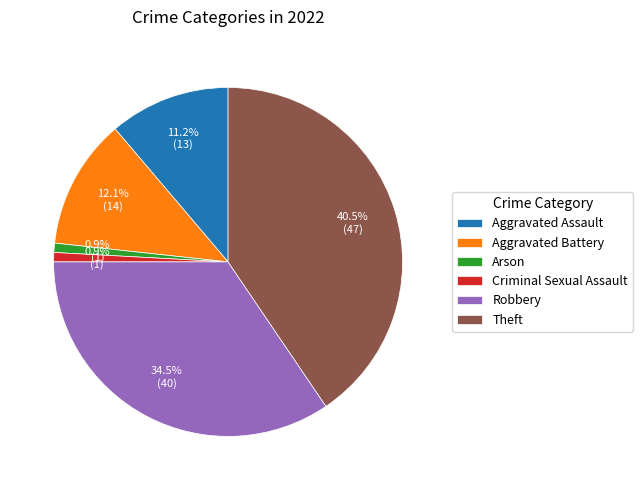

Is there any slice that represents more than half of the pie?

No